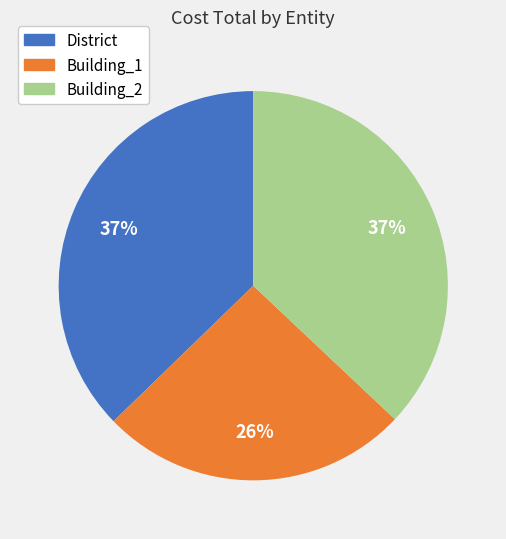

Combined, do Building_2 and District account for over 50%?

Yes